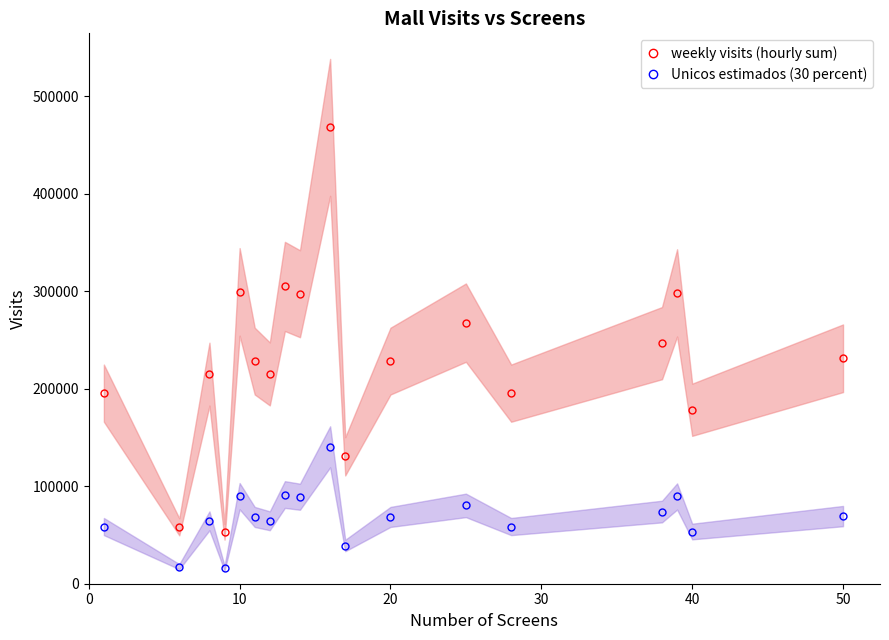

True or false: Unicos estimados (30 percent) and weekly visits (hourly sum) cross at least once.

False